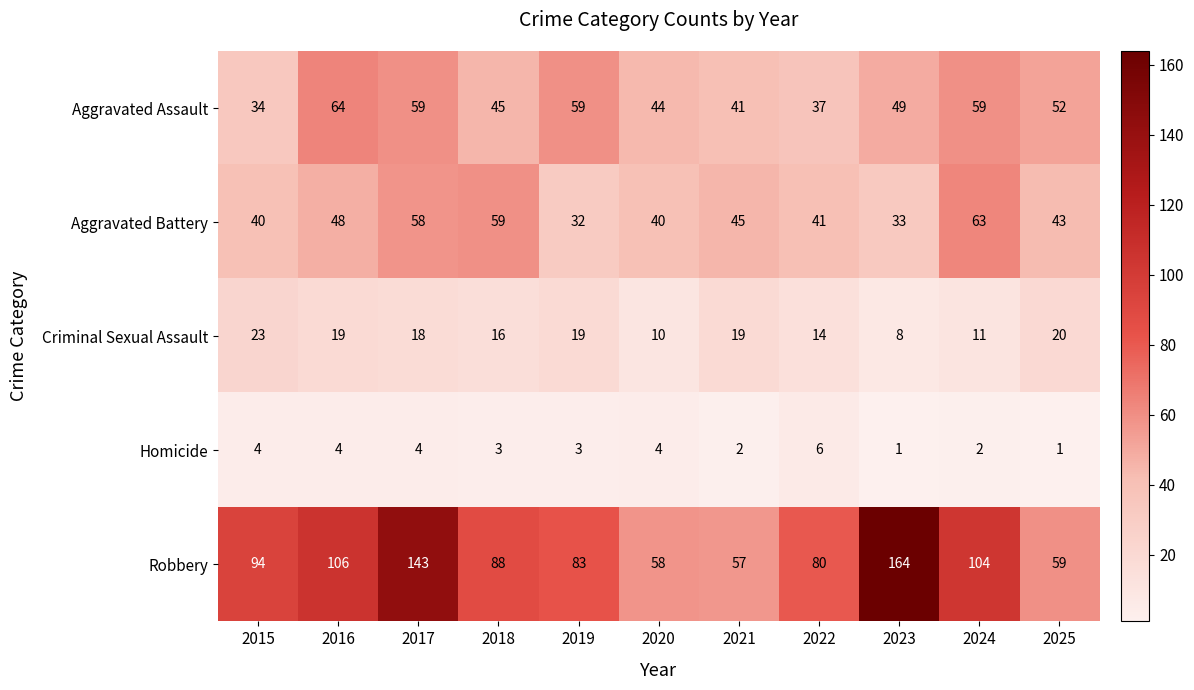

True or false: Homicide has a value of 6 at 2015.

False